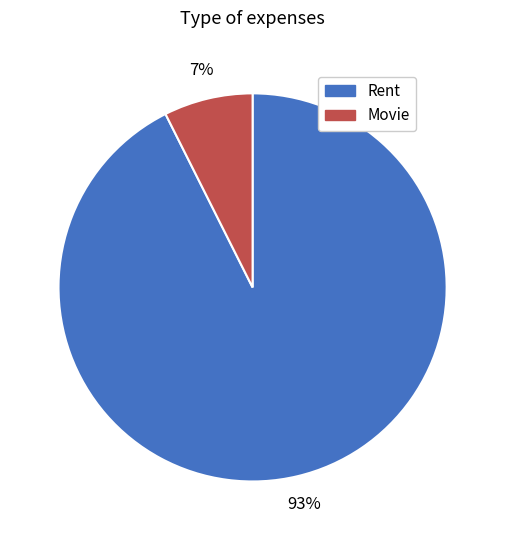

What percentage is the Rent slice, to the nearest percent?

93%